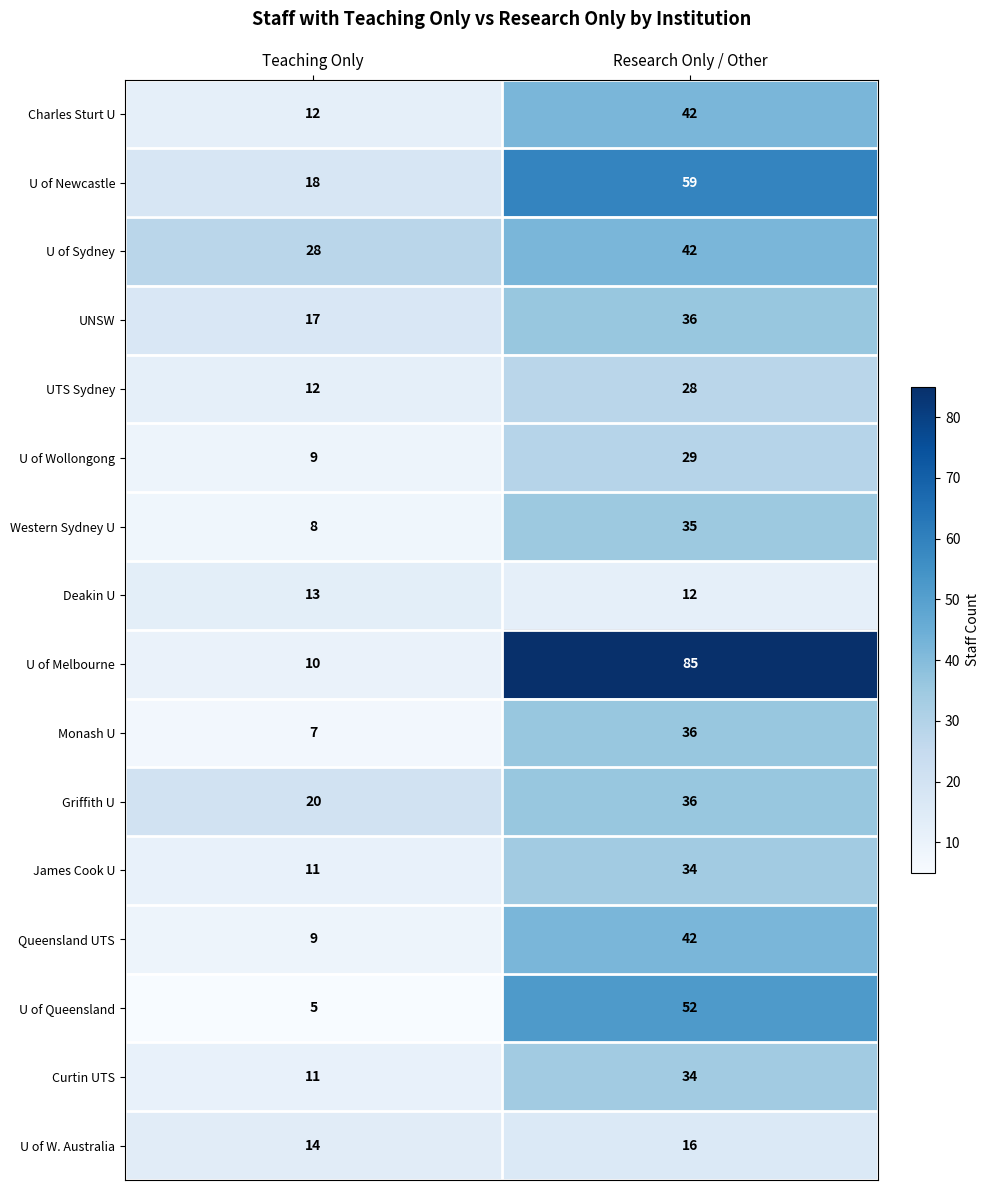

At which category is the sum across all series the highest?

Research Only / Other